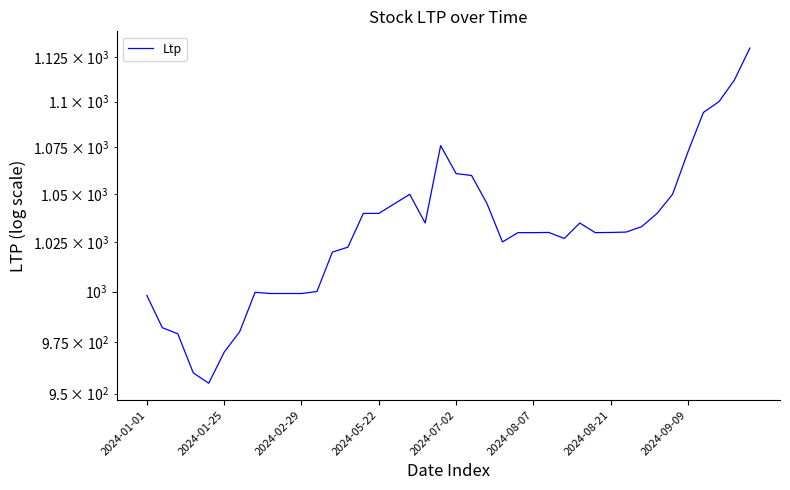

What is the average value?

1030.4